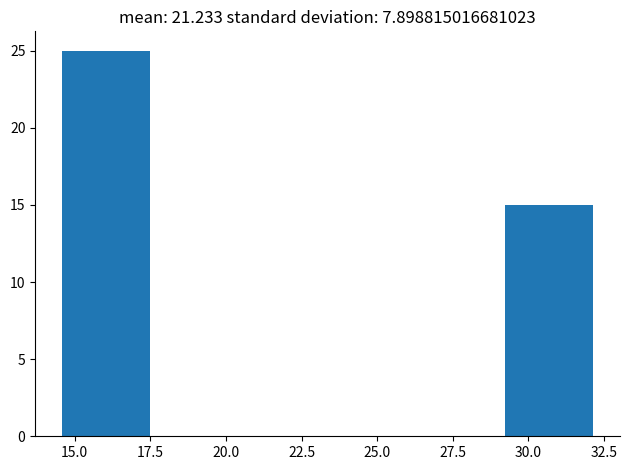

Reading left to right, transcribe this chart: for each bar, give the range it covers on the x-axis and its height. Neither the bar edges nor the heights are printed on the chart, so give them approximately, as read against the axes.

14.5 to 17.5: 25
17.5 to 20.5: 0
20.5 to 23.5: 0
23.5 to 26.5: 0
26.5 to 29.0: 0
29.0 to 32.0: 15